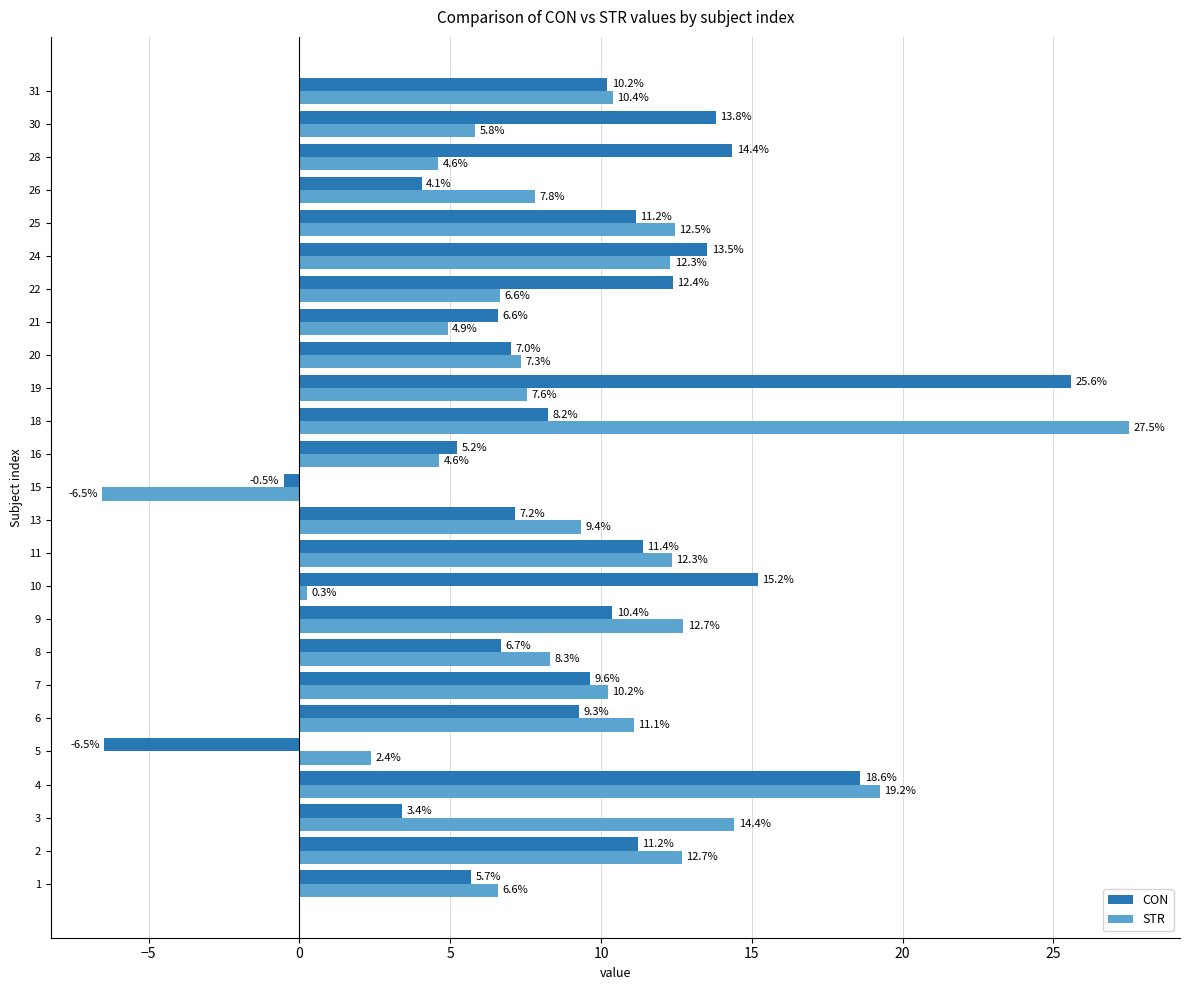

At which category is the sum across all series the highest?

4